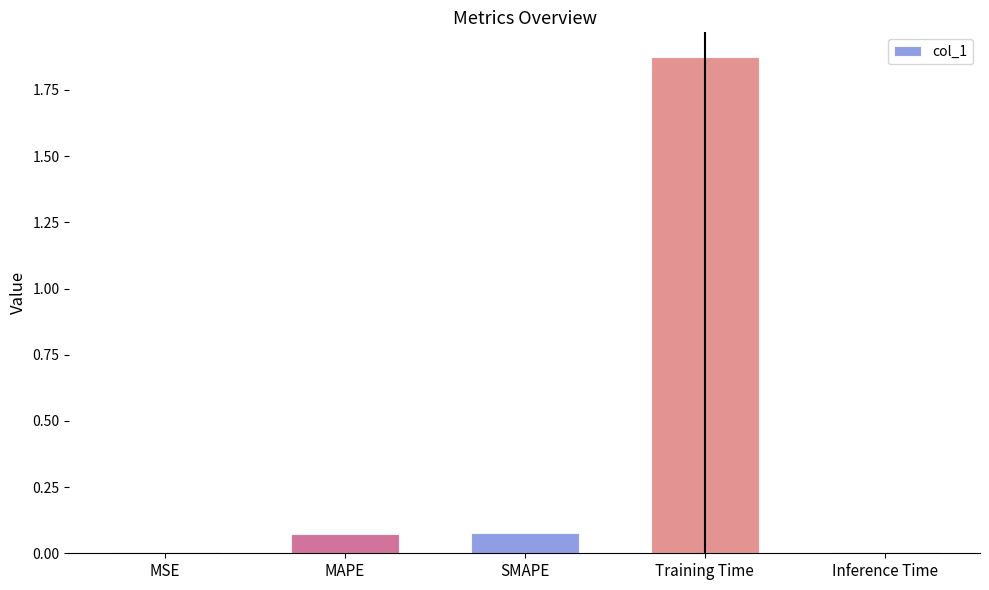

At which category does the chart reach its peak across all series?

Training Time